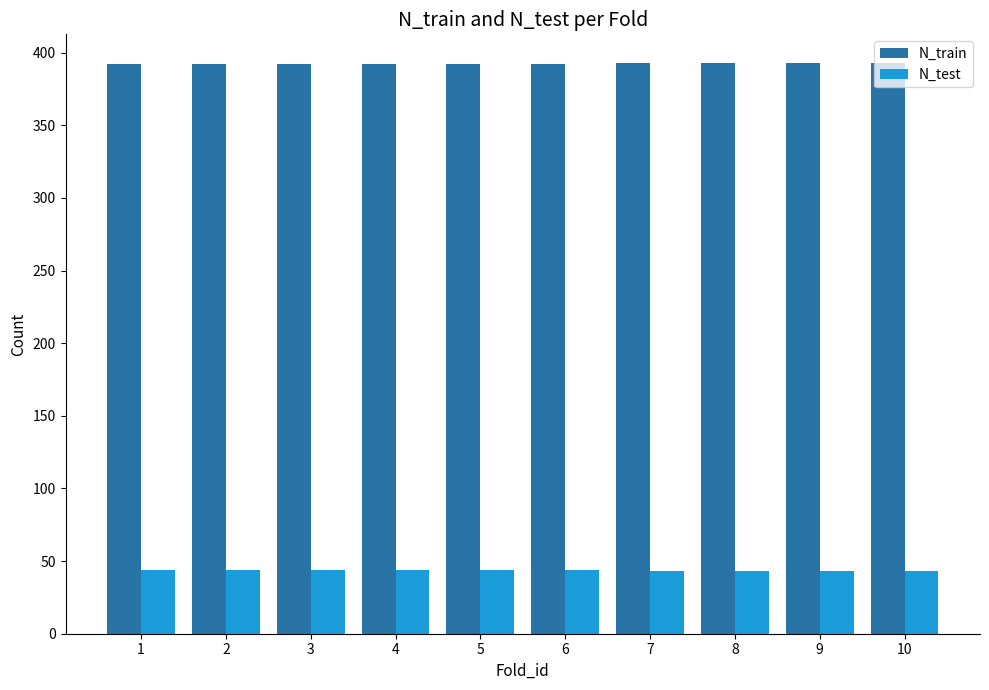

What is the total value across all series at 10?

436